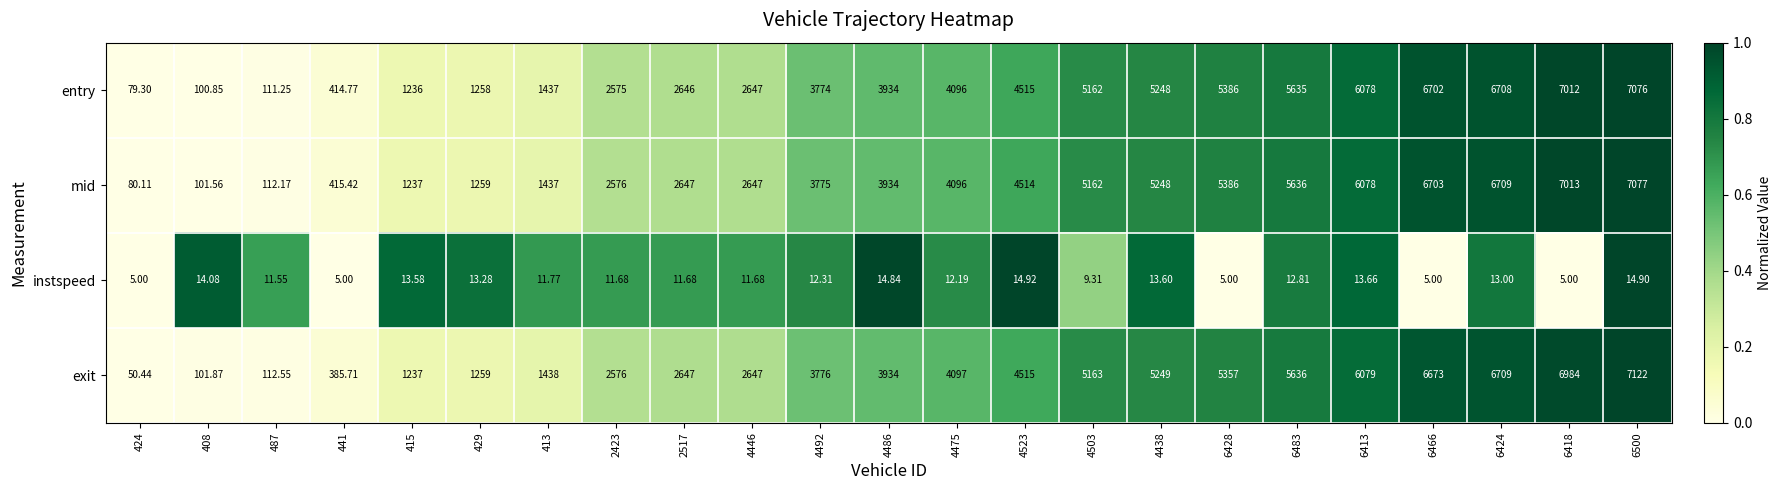

How many series are shown in this chart?

4